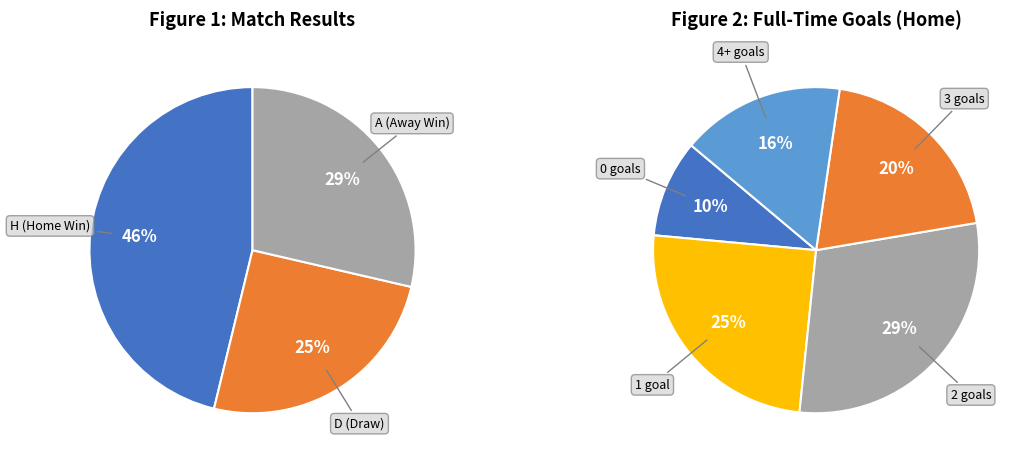

Is the sum of A and D greater than half?

Yes